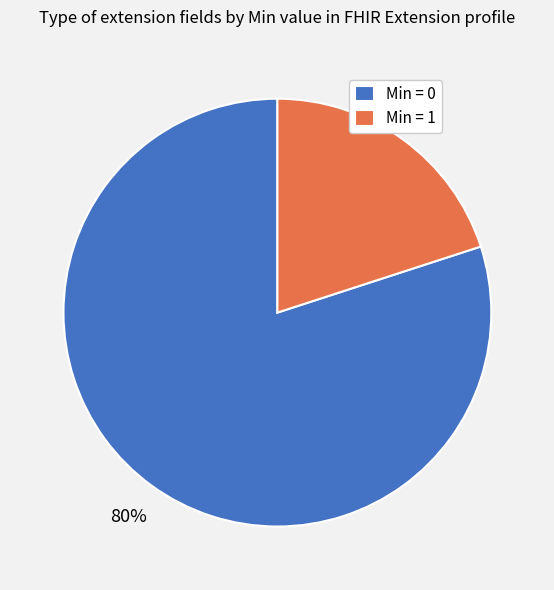

What is the majority slice?

Min = 0